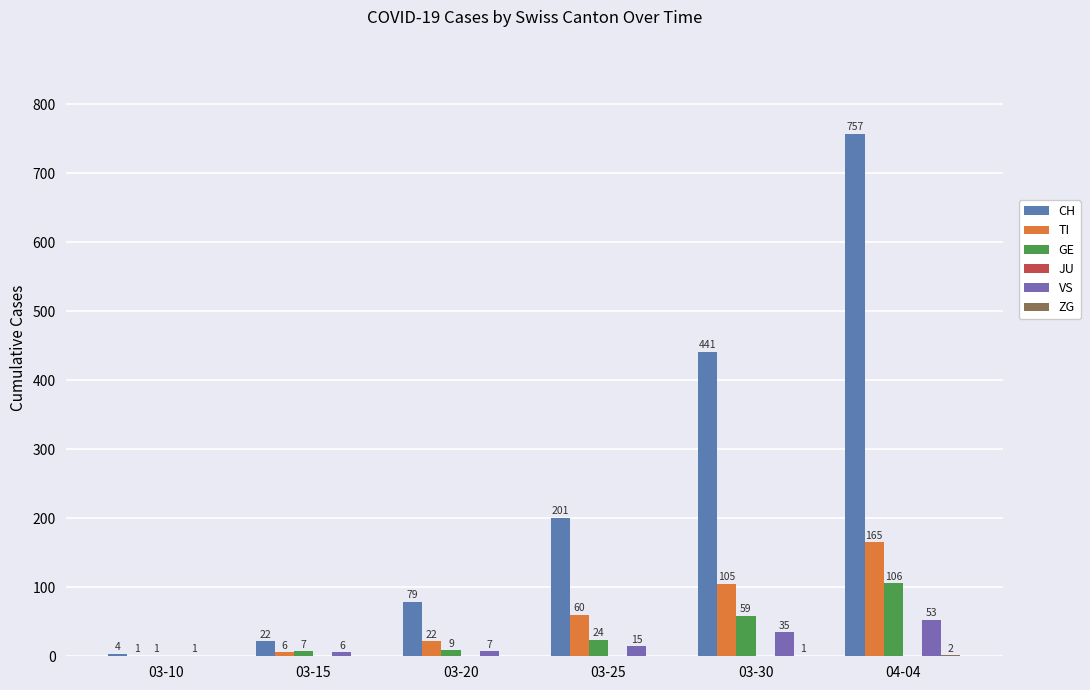

How many series are shown in this chart?

5